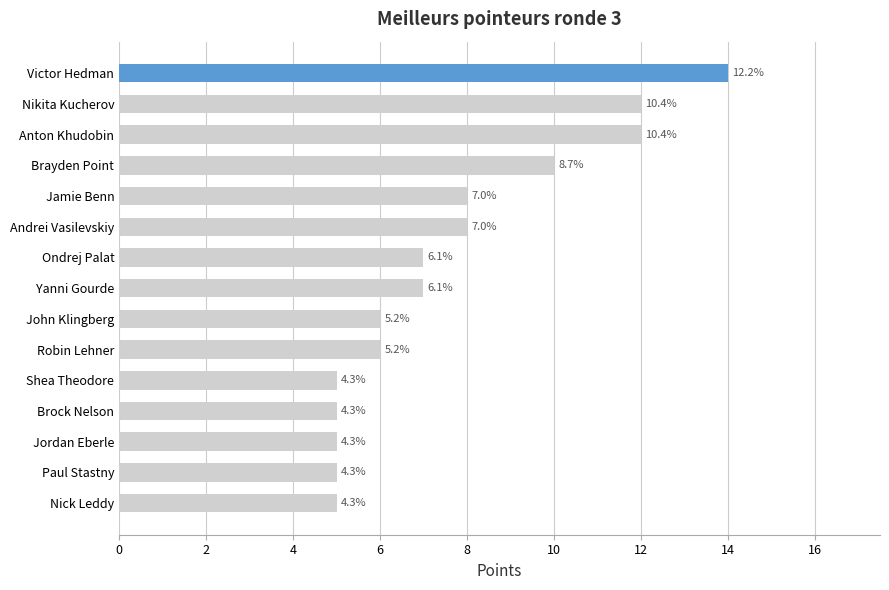

How many bars are there in total?

15